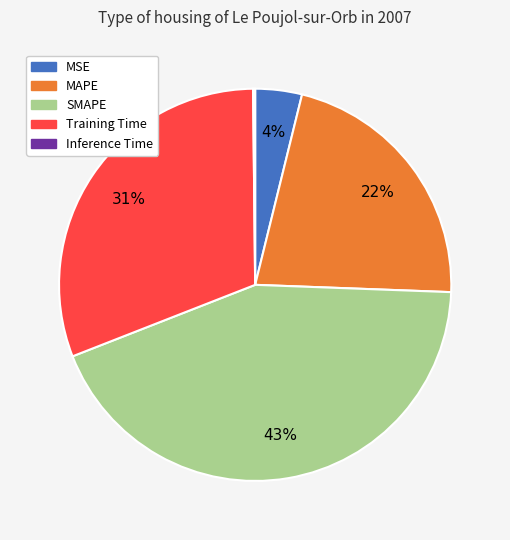

True or false: MSE accounts for 4% of the total.

True